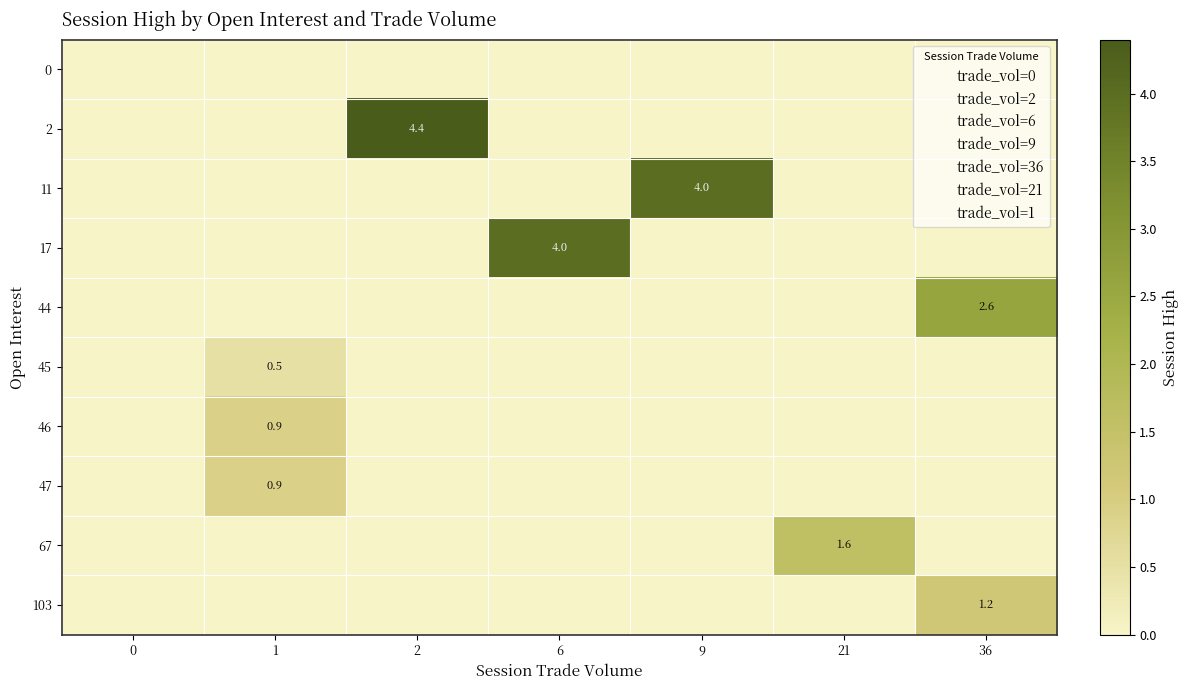

Reading left to right, what are all the values shown in this chart?

row_0: 0.0	0.0	0.0	0.0	0.0	0.0	0.0
row_1: 0.0	0.0	4.4	0.0	0.0	0.0	0.0
row_2: 0.0	0.0	0.0	0.0	4.0	0.0	0.0
row_3: 0.0	0.0	0.0	4.0	0.0	0.0	0.0
row_4: 0.0	0.0	0.0	0.0	0.0	0.0	2.6
row_5: 0.0	0.5	0.0	0.0	0.0	0.0	0.0
row_6: 0.0	0.9	0.0	0.0	0.0	0.0	0.0
row_7: 0.0	0.9	0.0	0.0	0.0	0.0	0.0
row_8: 0.0	0.0	0.0	0.0	0.0	1.6	0.0
row_9: 0.0	0.0	0.0	0.0	0.0	0.0	1.2